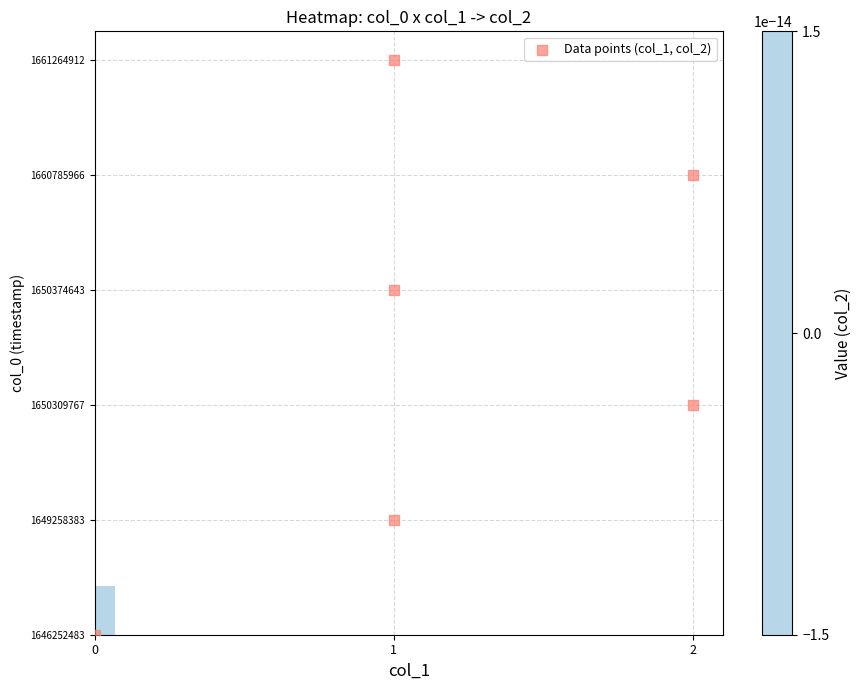

How many data points are less than 35?

3